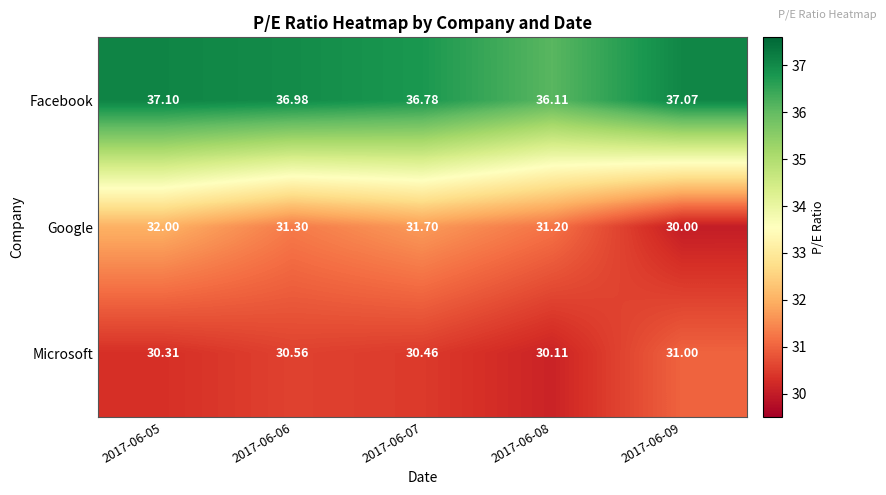

Which series has the largest total across all categories?

Facebook